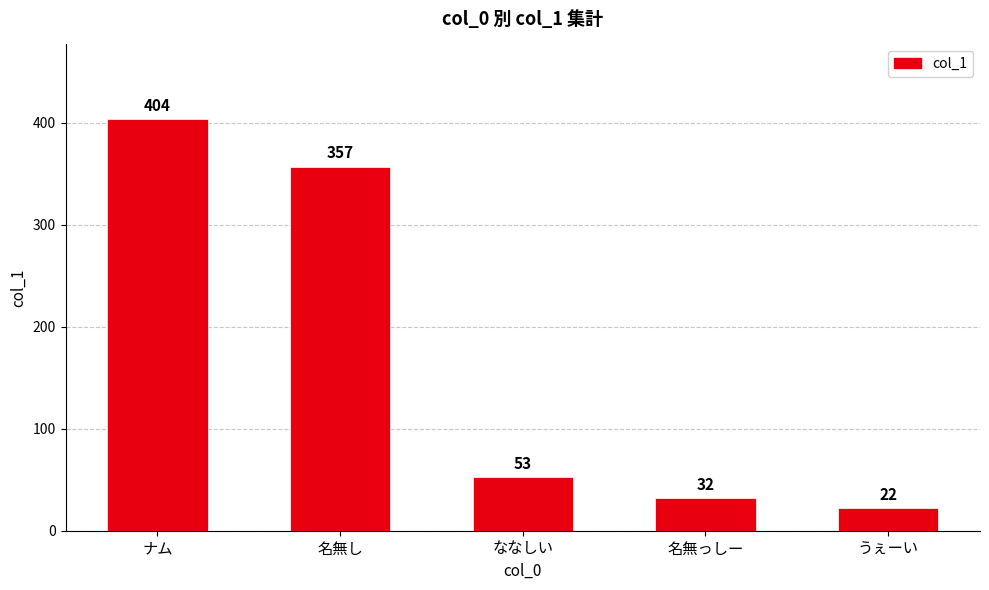

What is the difference between the values at 名無っしー and ナム?

372